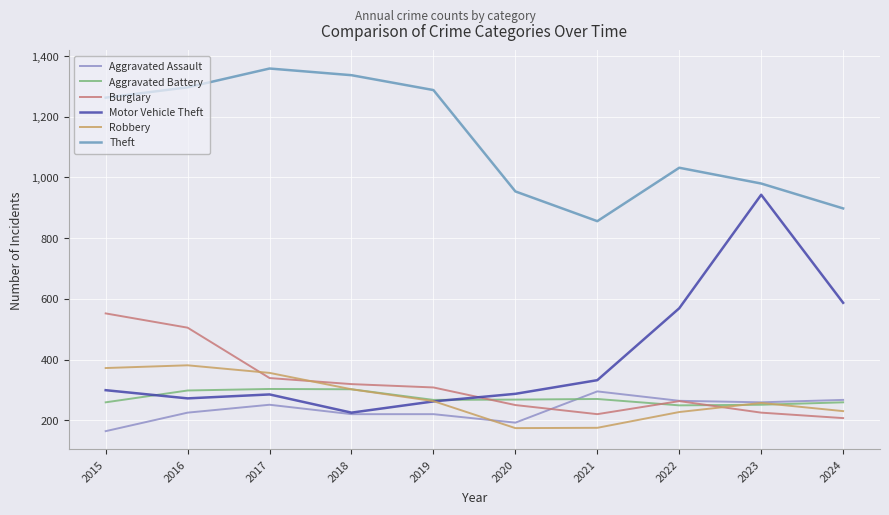

True or false: Burglary has a value of 225 at 2023.

True